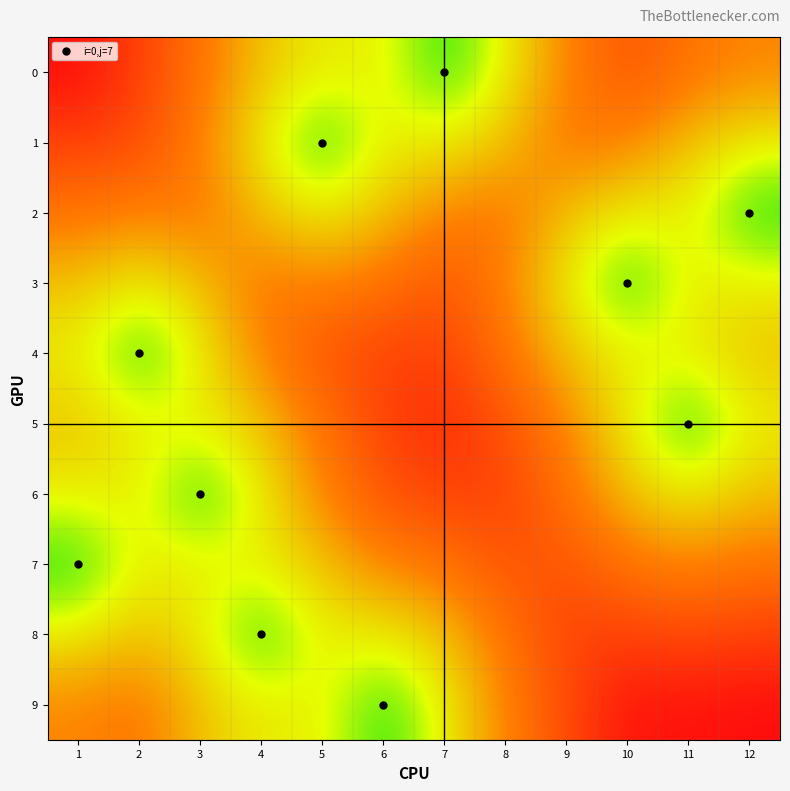

Reading left to right, extract all data points from this chart.

0: 1=4.1	2=3.2	3=2.2	4=1.4	5=1.0	6=1.0	7=0.0	8=1.0	9=2.0	10=2.8	11=2.2	12=2.0
1: 1=3.2	2=3.0	3=2.0	4=1.0	5=0.0	6=1.0	7=1.0	8=1.4	9=2.2	10=2.0	11=1.4	12=1.0
2: 1=2.2	2=2.0	3=2.2	4=1.4	5=1.0	6=1.4	7=2.0	8=2.2	9=1.4	10=1.0	11=1.0	12=0.0
3: 1=1.4	2=1.0	3=1.4	4=2.2	5=2.0	6=2.2	7=2.8	8=2.0	9=1.0	10=0.0	11=1.0	12=1.0
4: 1=1.0	2=0.0	3=1.0	4=2.0	5=2.8	6=3.2	7=3.2	8=2.2	9=1.4	10=1.0	11=1.0	12=1.4
5: 1=1.4	2=1.0	3=1.0	4=1.4	5=2.2	6=3.2	7=3.6	8=2.8	9=2.0	10=1.0	11=0.0	12=1.0
6: 1=1.0	2=1.0	3=0.0	4=1.0	5=2.0	6=2.8	7=3.2	8=3.2	9=2.2	10=1.4	11=1.0	12=1.4
7: 1=0.0	2=1.0	3=1.0	4=1.0	5=1.4	6=2.0	7=2.2	8=2.8	9=2.8	10=2.2	11=2.0	12=2.2
8: 1=1.0	2=1.4	3=1.0	4=0.0	5=1.0	6=1.0	7=1.4	8=2.2	9=3.2	10=3.2	11=3.0	12=3.2
9: 1=2.0	2=2.2	3=1.4	4=1.0	5=1.0	6=0.0	7=1.0	8=2.0	9=3.0	10=4.0	11=4.0	12=4.1